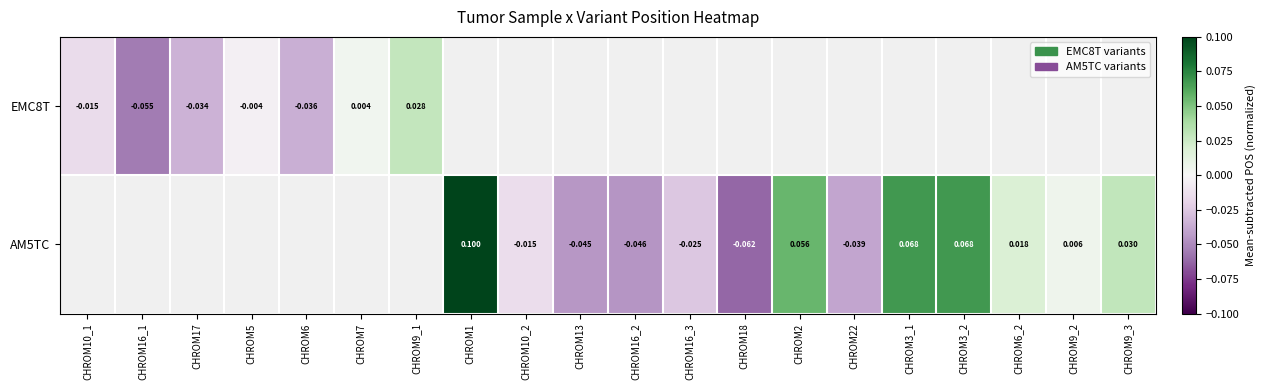

What is the greatest value displayed?

0.1